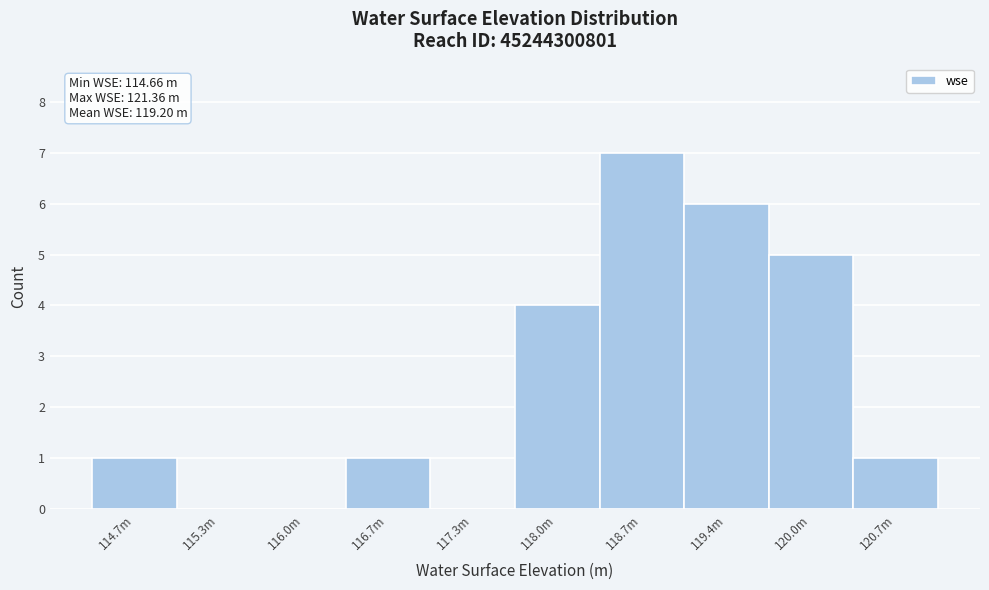

Reading left to right, transcribe all the data shown in this chart.

114.7m=1	115.3m=0	116.0m=0	116.7m=1	117.3m=0	118.0m=4	118.7m=7	119.4m=6	120.0m=5	120.7m=1